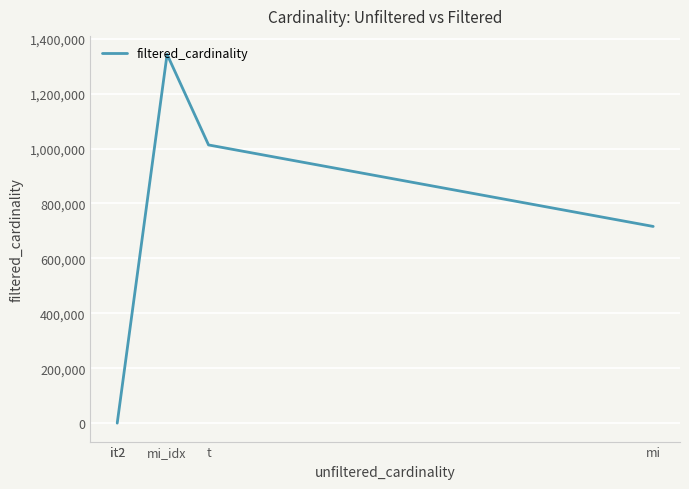

What is the approximate value at mi, to the nearest 10?

716210